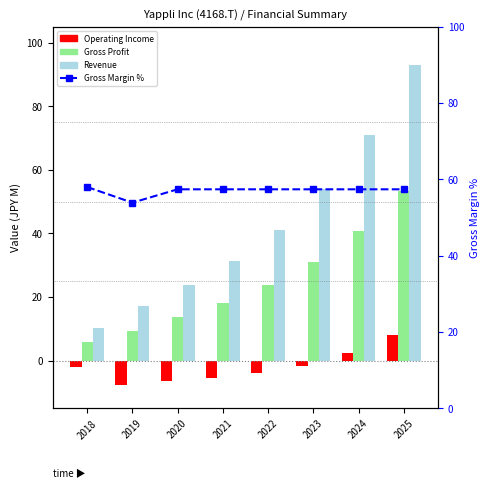

What are all the series names shown in the legend?

Operating Income, Gross Profit, Revenue, Gross Margin %